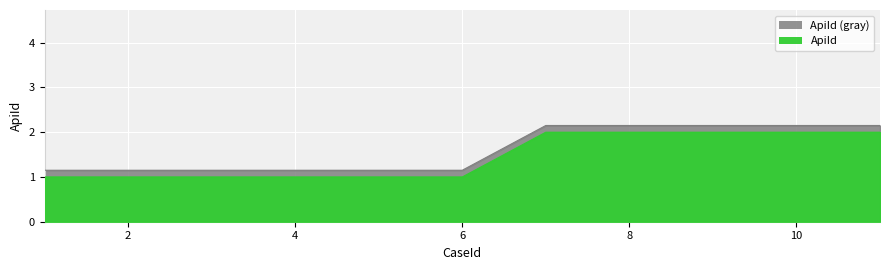

Reading left to right, list all the values displayed in this chart.

1.1	1.1	1.1	1.1	1.1	1.1	2.1	2.1	2.1	2.1	2.1